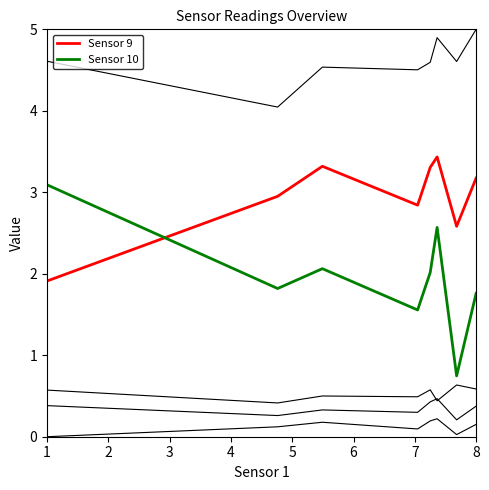

Is this an area chart (filled region under the line)?

No